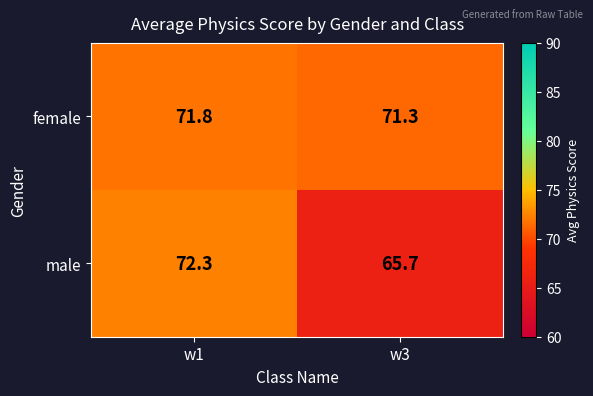

Reading left to right, list all the values displayed in this chart.

female: w1=71.8	w3=71.3
male: w1=72.3	w3=65.7